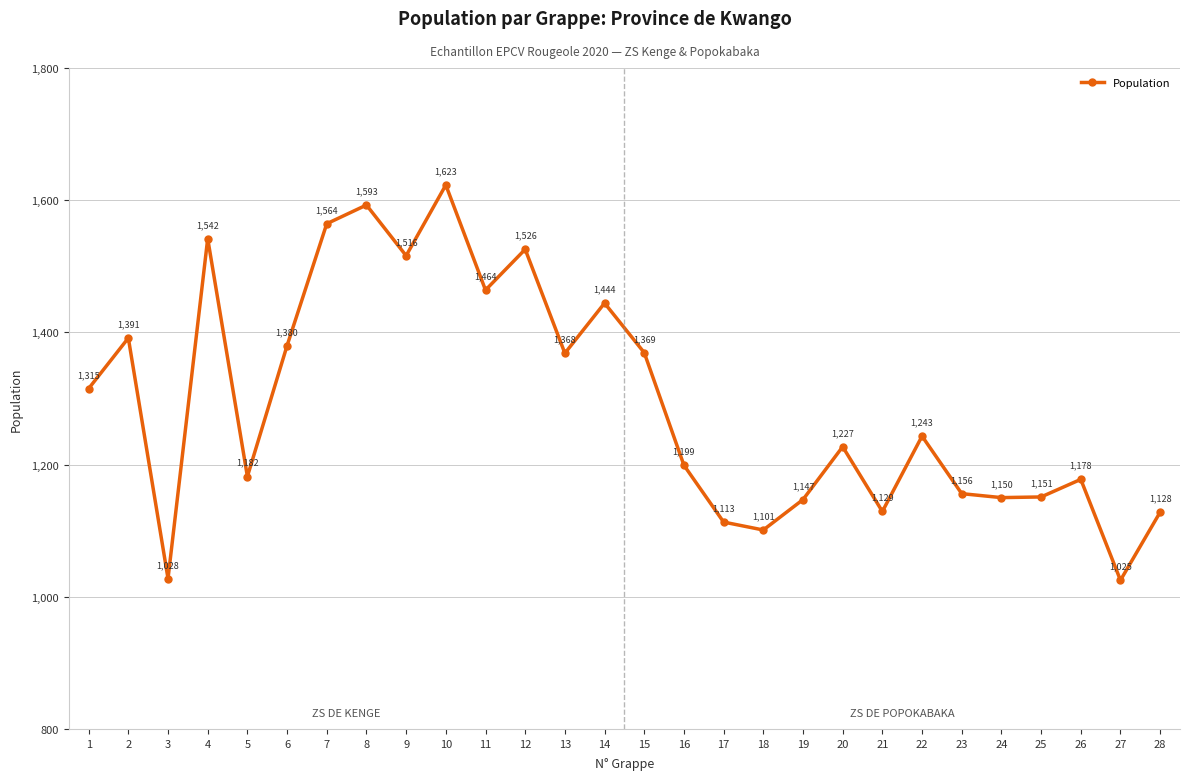

List the labels in order of value, smallest first.

27, 3, 18, 17, 28, 21, 19, 24, 25, 23, 26, 5, 16, 20, 22, 1, 13, 15, 6, 2, 14, 11, 9, 12, 4, 7, 8, 10